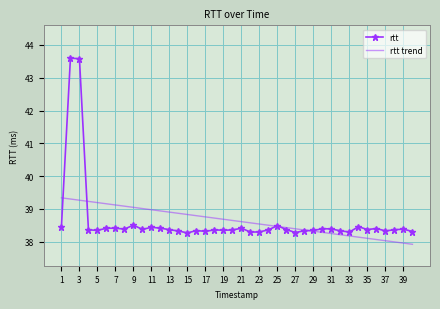

Which series has the largest range (max minus min)?

rtt